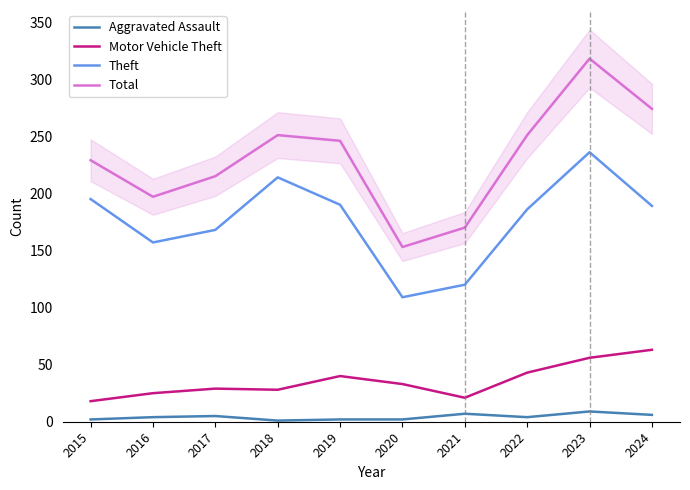

List the labels in order of Total value, smallest first.

2020, 2021, 2016, 2017, 2015, 2019, 2018, 2022, 2024, 2023